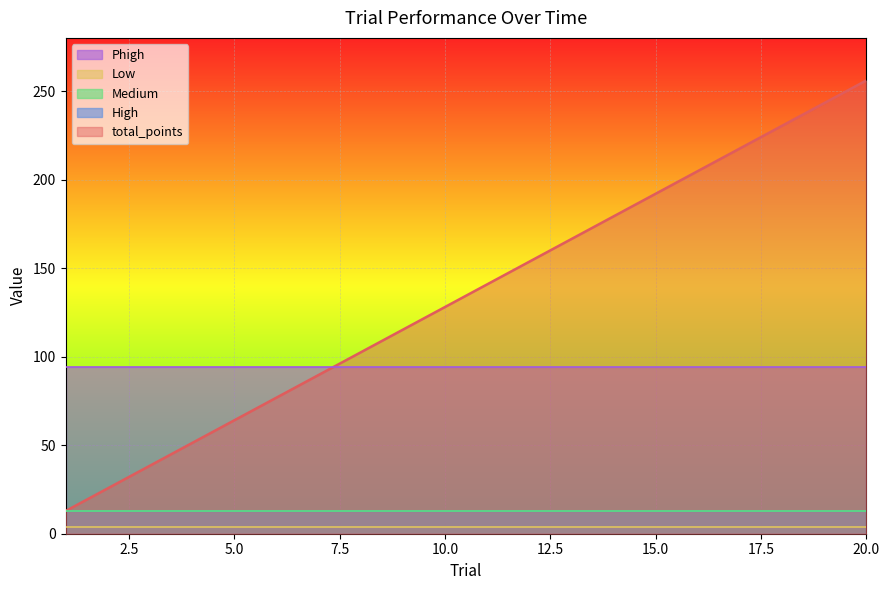

What is the greatest value displayed?

256.0